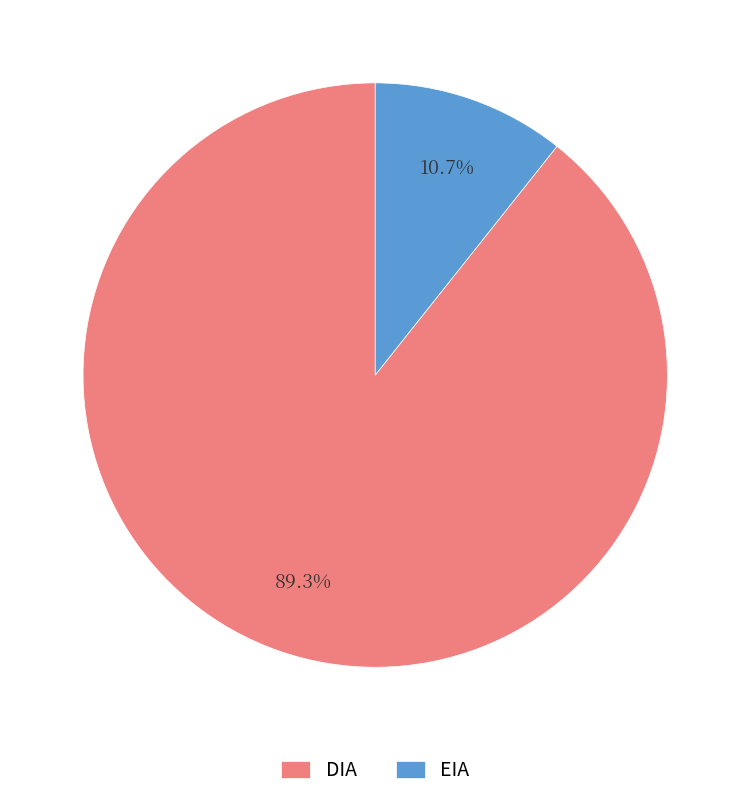

What is the largest slice in the pie chart?

DIA